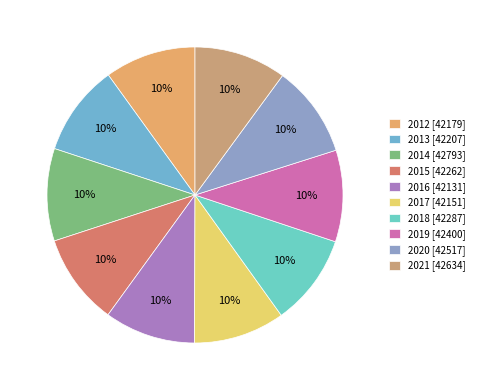

How many segments does this pie chart have?

10